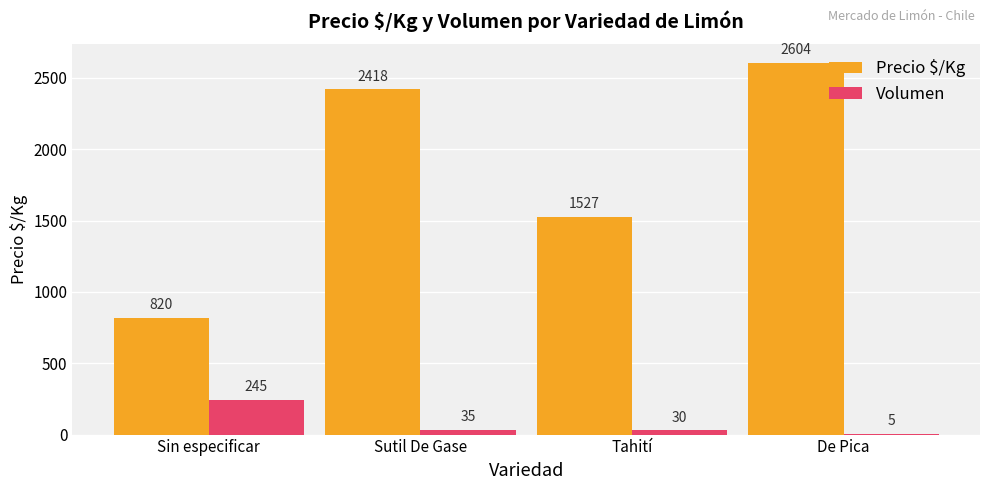

Which series changed the most between Sin especificar and De Pica?

Precio $/Kg